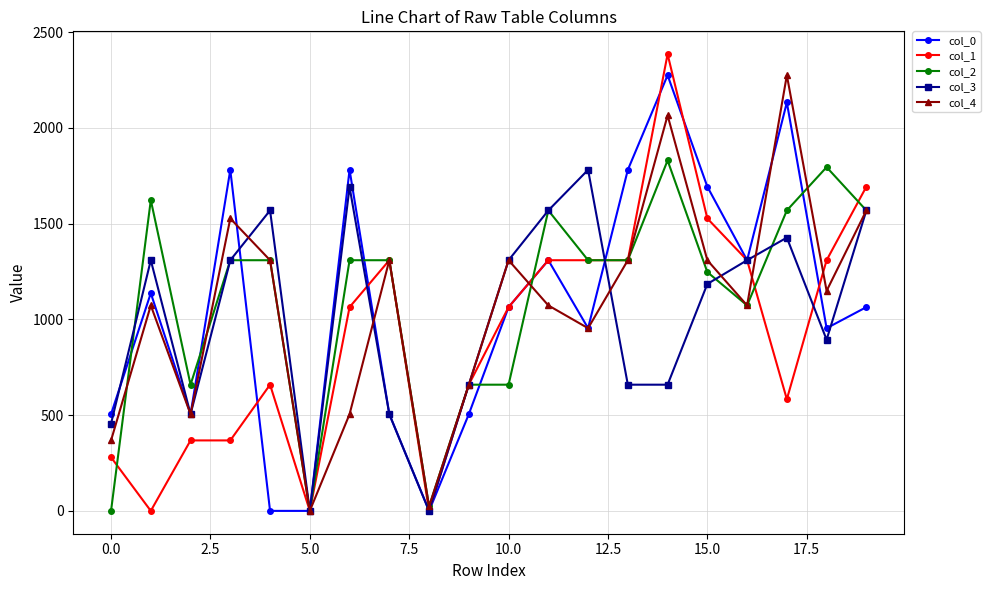

What is the difference between the maximum and minimum values in the col_1 series?

2385.0